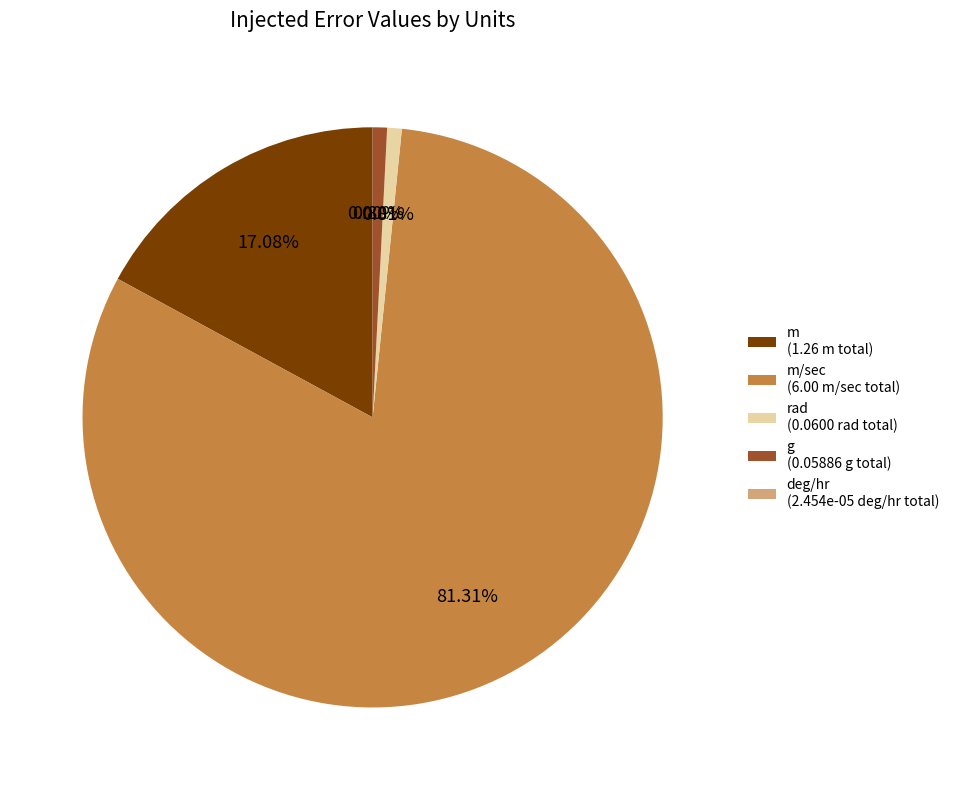

Is the sum of g (0.05886 g total) and m/sec (6.00 m/sec total) greater than half?

Yes